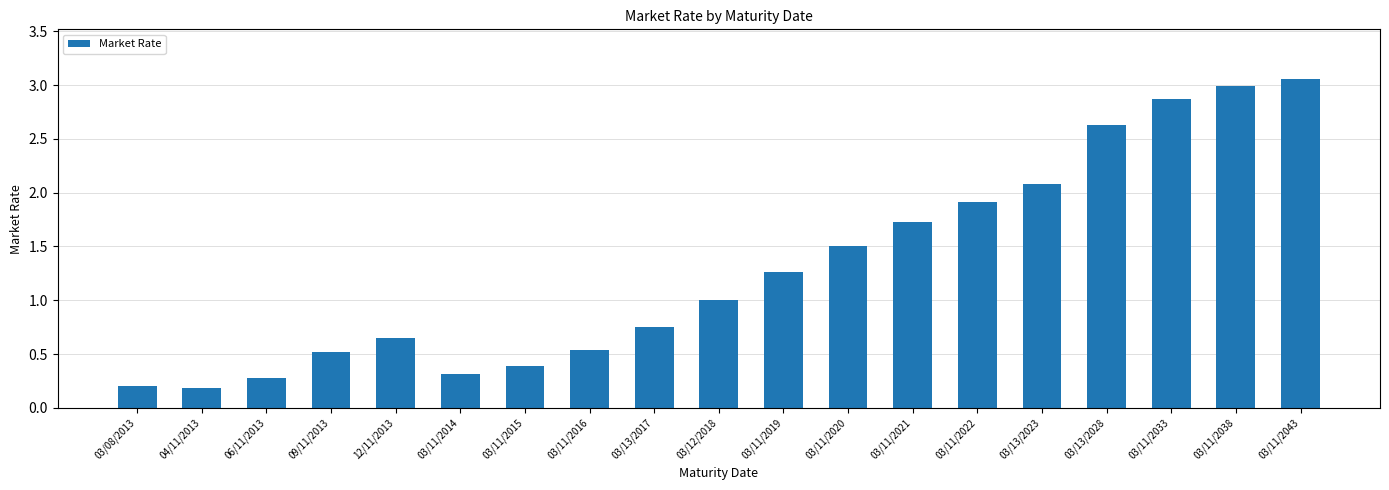

At which label is the value closest to 1?

03/12/2018